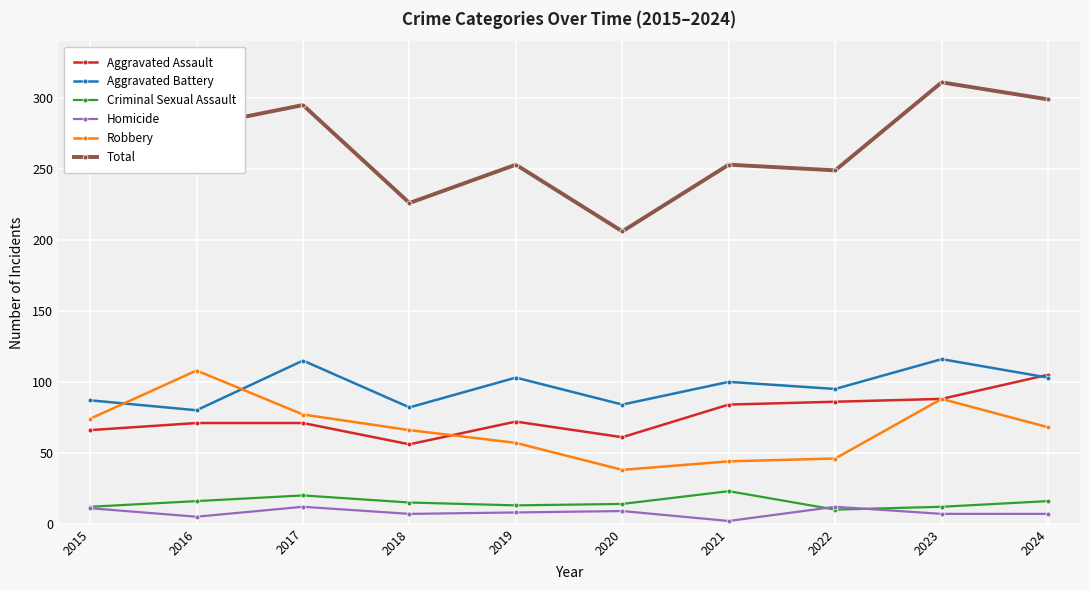

What is the difference between the maximum and second lowest values in the Homicide series?

7